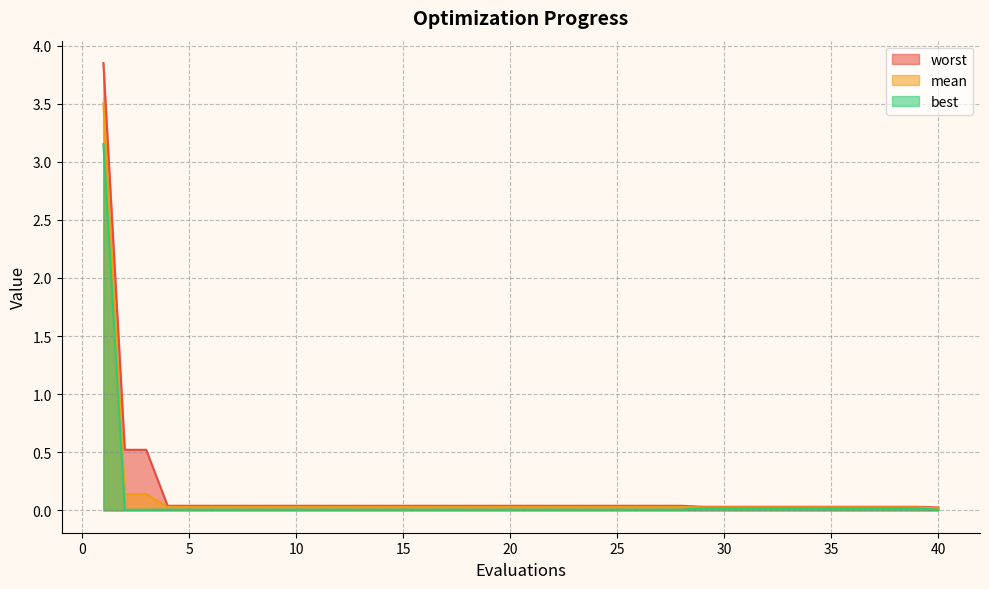

True or false: best and mean intersect in this chart.

False